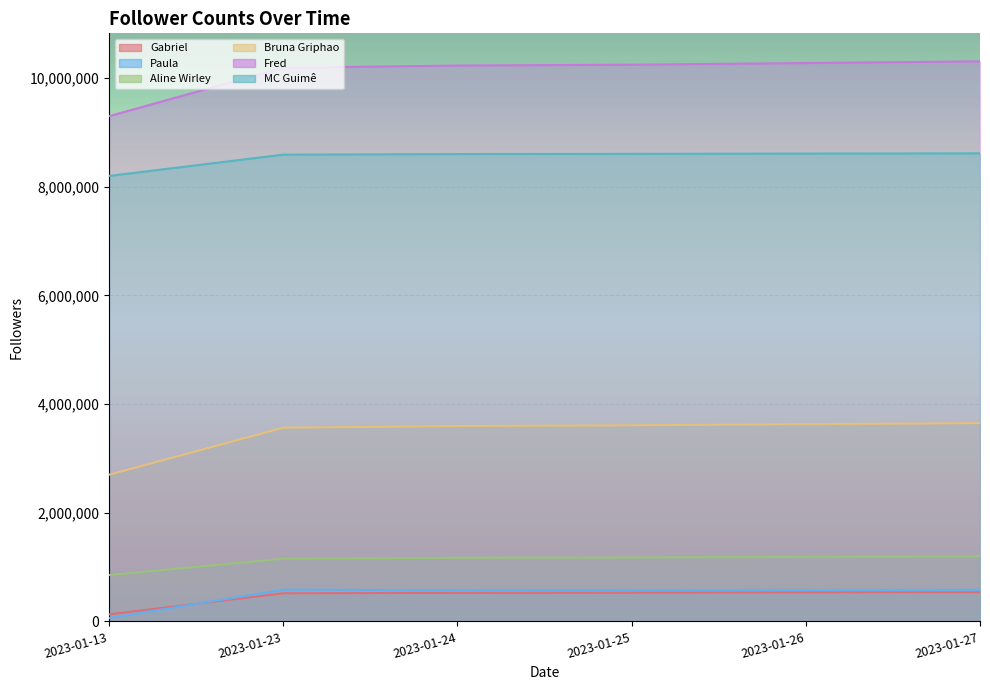

Which category has the highest value across all series?

2023-01-27